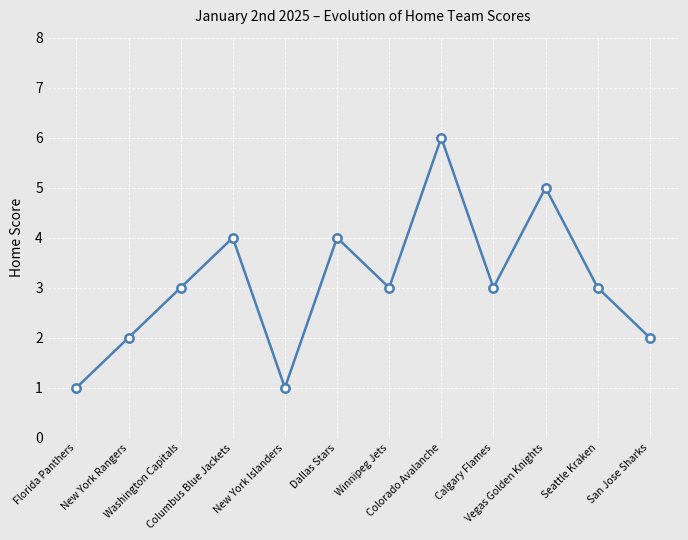

What is the label of the 11th point from the left?

Seattle Kraken